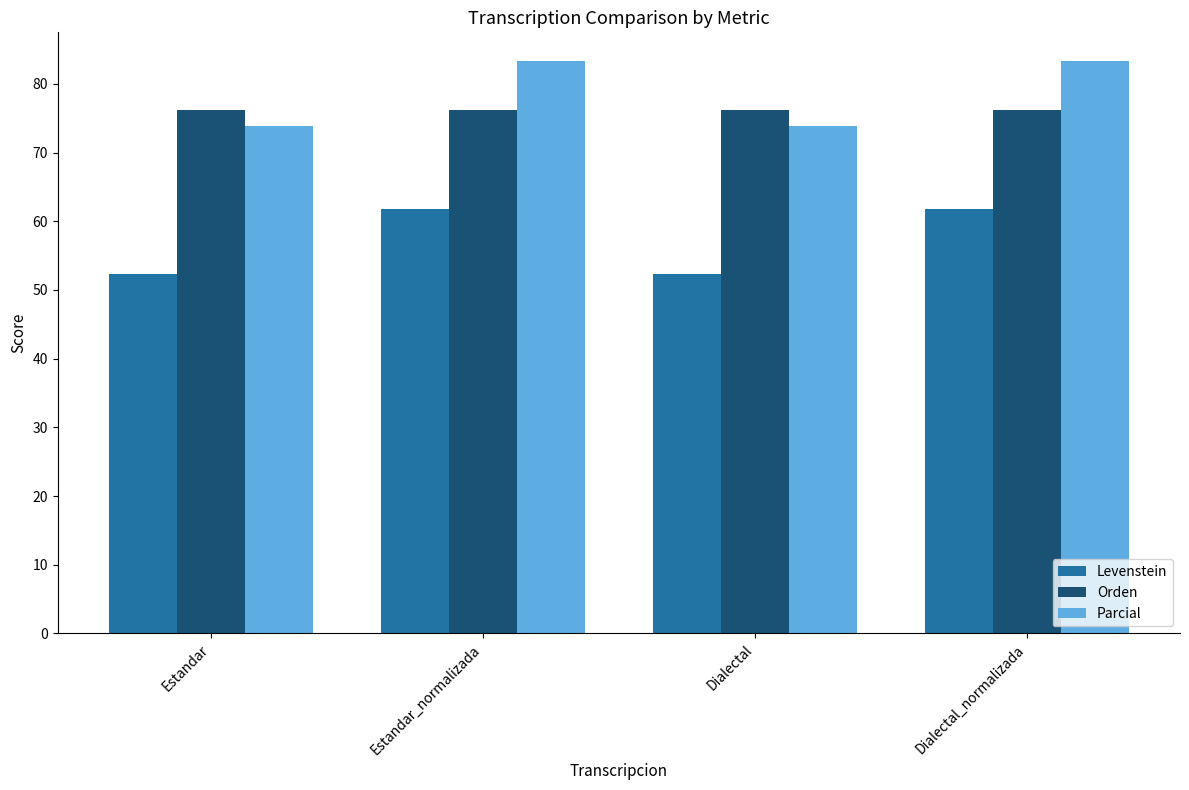

What is the minimum value shown in the chart?

52.4